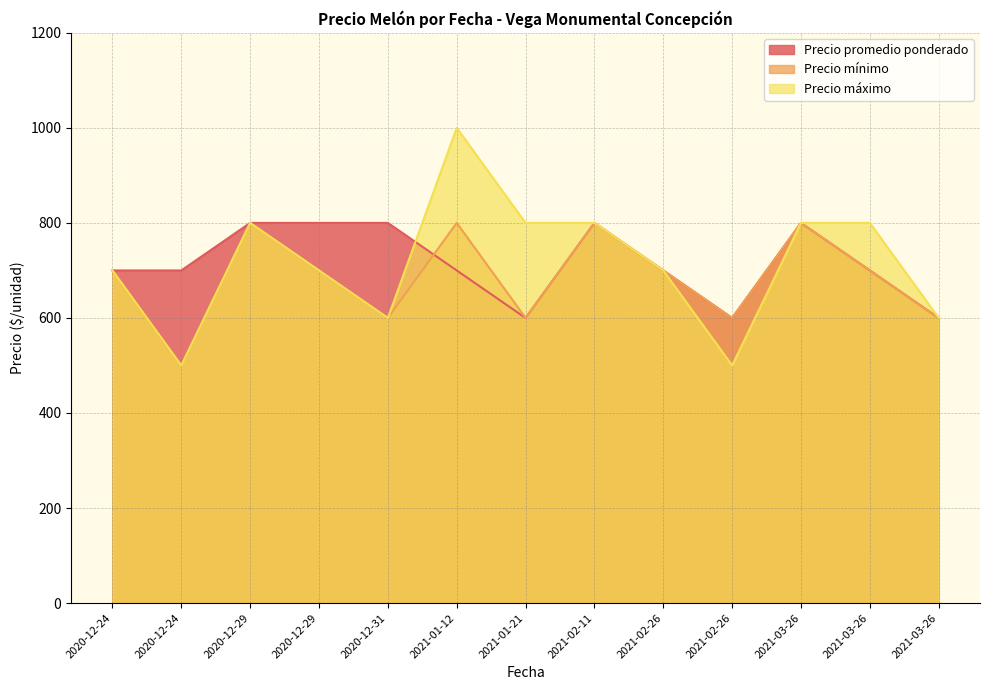

After their last crossing, which series has the higher values: Precio promedio ponderado or Precio mínimo?

Precio mínimo